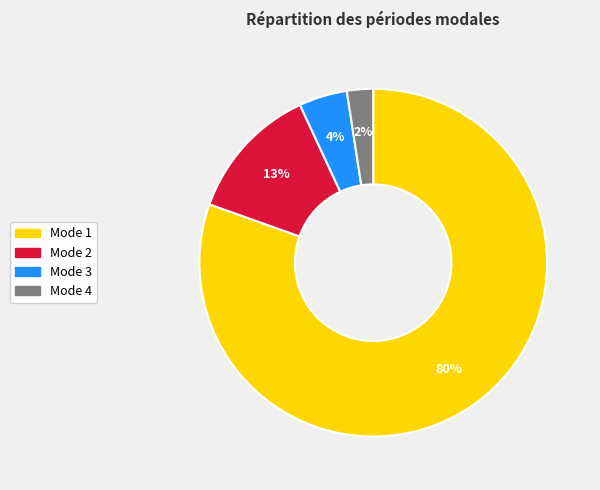

Does any single category account for the majority?

Yes